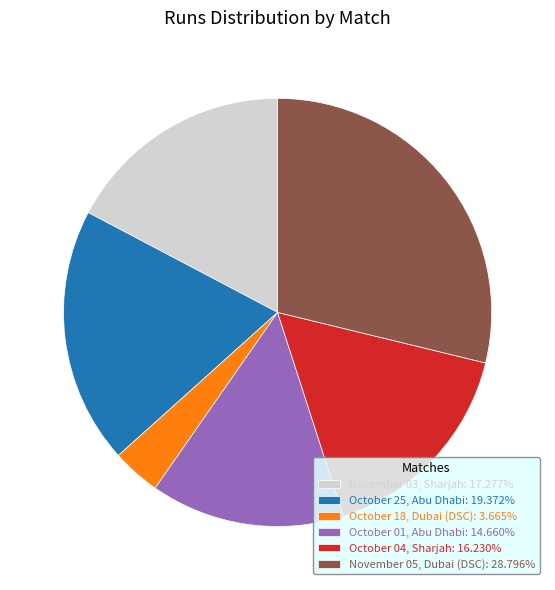

Do October 01, Abu Dhabi: 14.660% and October 04, Sharjah: 16.230% together represent more than half of the pie?

No